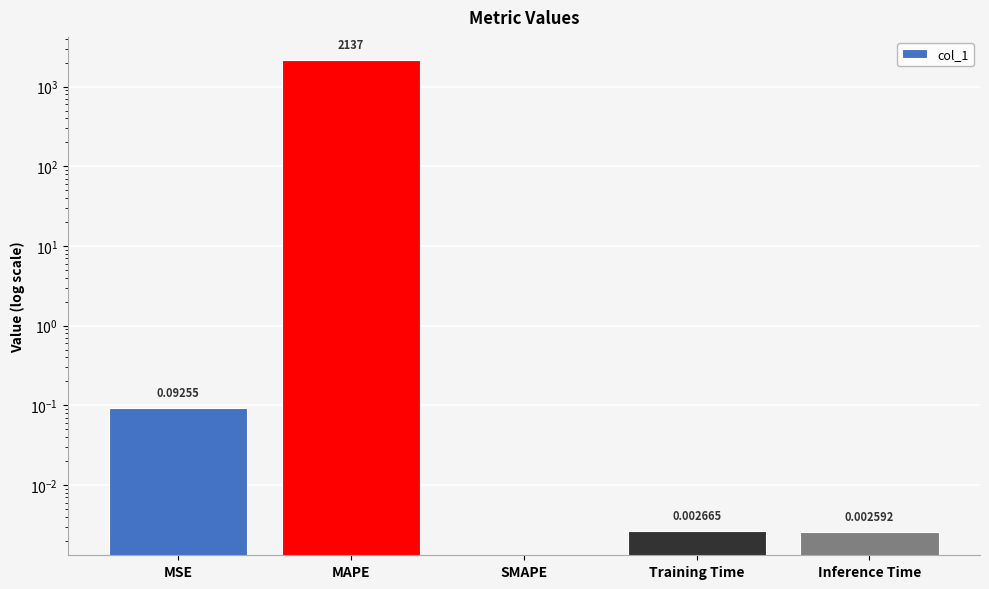

The value at Inference Time is 0.0. True or false?

True